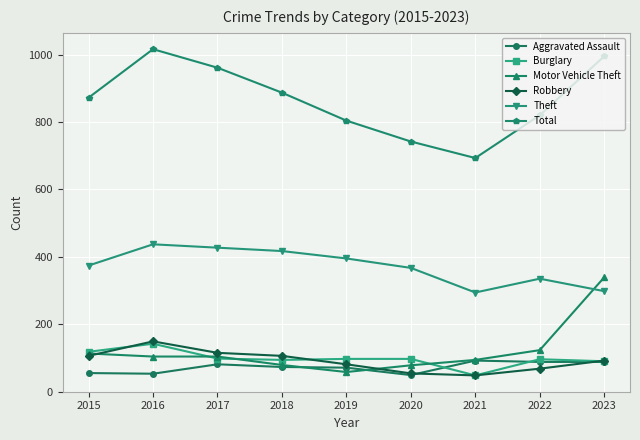

The value of Robbery at 2018 is 38. True or false?

False